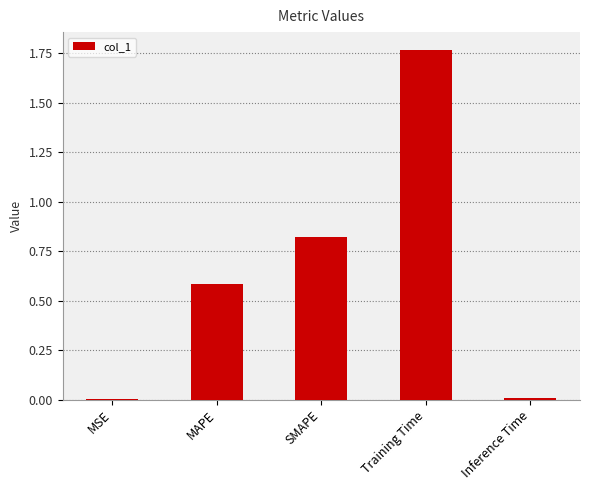

Does the chart contain stacked bars?

No